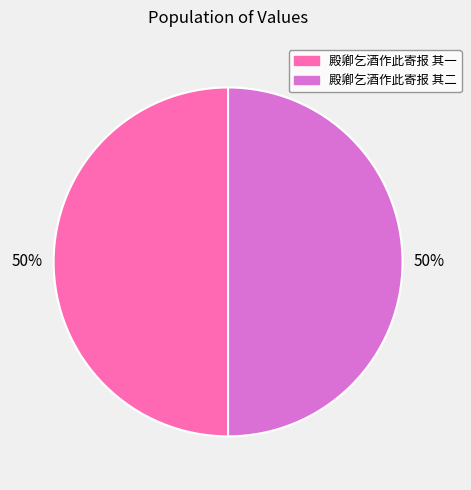

To the nearest percent, what percentage of the pie is 殿卿乞酒作此寄报 其一?

50%